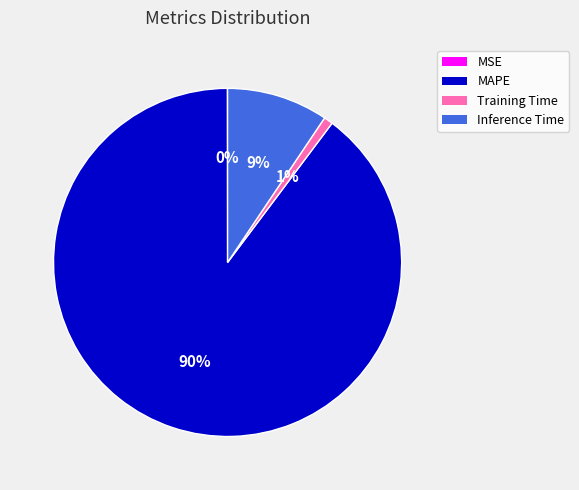

What is the majority slice?

MAPE